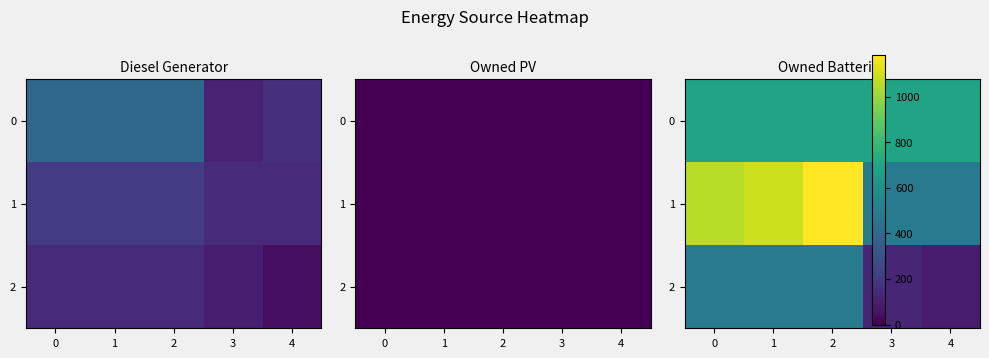

How many data points in 1 are above 1055?

2